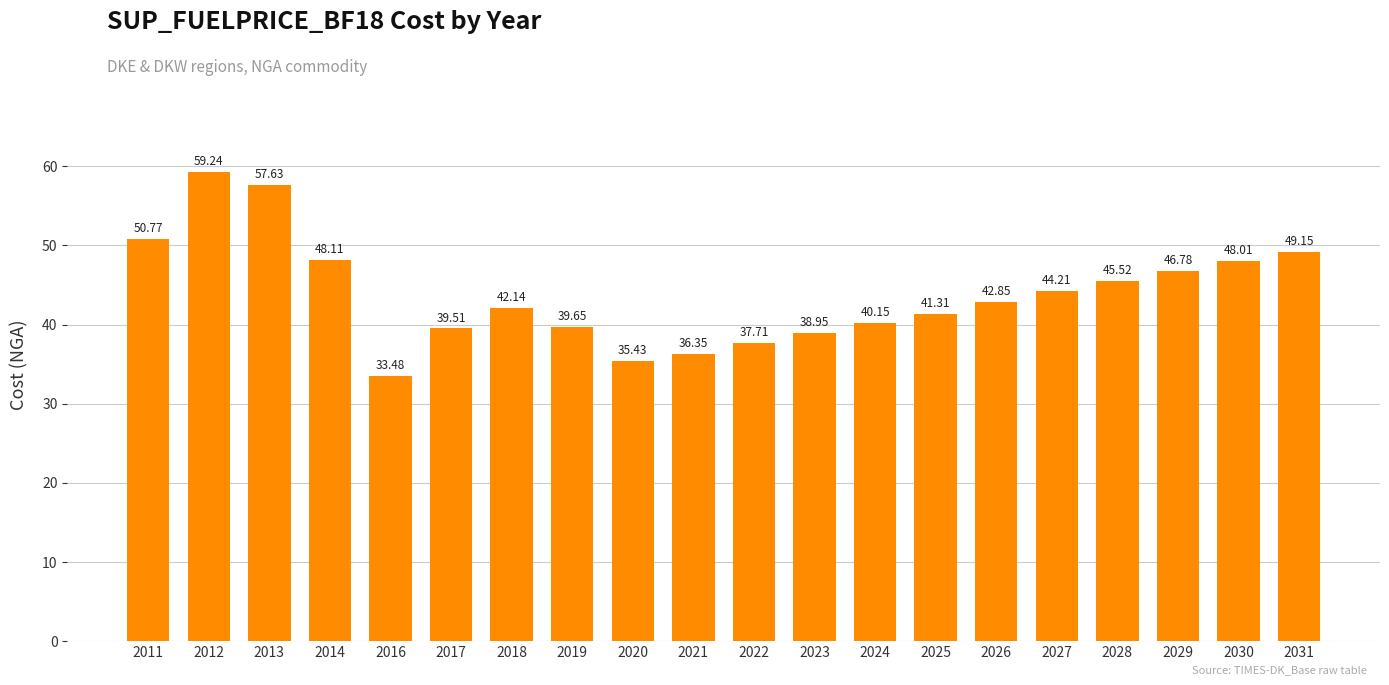

The chart shows a value of 17.6 at 2025. True or false?

False